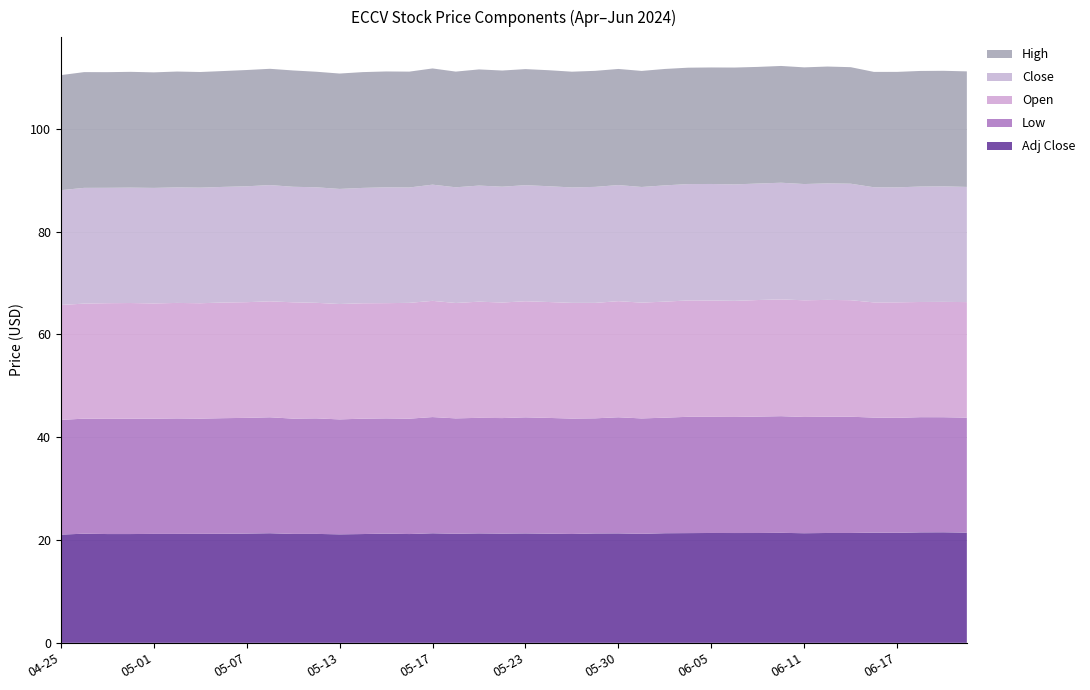

Reading right to left, what are all the values shown in this chart?

Adj Close: 2024-06-21=21.4	2024-06-20=21.5	2024-06-18=21.5	2024-06-17=21.4	2024-06-14=21.4	2024-06-13=21.4	2024-06-12=21.4	2024-06-11=21.3	2024-06-10=21.4	2024-06-07=21.4	2024-06-06=21.4	2024-06-05=21.4	2024-06-04=21.4	2024-06-03=21.3	2024-05-31=21.2	2024-05-30=21.3	2024-05-29=21.3	2024-05-28=21.2	2024-05-24=21.2	2024-05-23=21.3	2024-05-22=21.3	2024-05-21=21.3	2024-05-20=21.2	2024-05-17=21.3	2024-05-16=21.2	2024-05-15=21.3	2024-05-14=21.2	2024-05-13=21.1	2024-05-10=21.2	2024-05-09=21.2	2024-05-08=21.3	2024-05-07=21.3	2024-05-06=21.2	2024-05-03=21.2	2024-05-02=21.2	2024-05-01=21.2	2024-04-30=21.2	2024-04-29=21.2	2024-04-26=21.2	2024-04-25=21.1
Low: 2024-06-21=22.4	2024-06-20=22.4	2024-06-18=22.4	2024-06-17=22.4	2024-06-14=22.4	2024-06-13=22.6	2024-06-12=22.6	2024-06-11=22.6	2024-06-10=22.7	2024-06-07=22.6	2024-06-06=22.6	2024-06-05=22.6	2024-06-04=22.6	2024-06-03=22.5	2024-05-31=22.5	2024-05-30=22.6	2024-05-29=22.4	2024-05-28=22.5	2024-05-24=22.5	2024-05-23=22.6	2024-05-22=22.5	2024-05-21=22.5	2024-05-20=22.5	2024-05-17=22.6	2024-05-16=22.5	2024-05-15=22.4	2024-05-14=22.5	2024-05-13=22.4	2024-05-10=22.5	2024-05-09=22.4	2024-05-08=22.6	2024-05-07=22.5	2024-05-06=22.5	2024-05-03=22.4	2024-05-02=22.5	2024-05-01=22.4	2024-04-30=22.5	2024-04-29=22.4	2024-04-26=22.4	2024-04-25=22.3
Open: 2024-06-21=22.5	2024-06-20=22.4	2024-06-18=22.4	2024-06-17=22.5	2024-06-14=22.4	2024-06-13=22.7	2024-06-12=22.7	2024-06-11=22.7	2024-06-10=22.7	2024-06-07=22.7	2024-06-06=22.6	2024-06-05=22.6	2024-06-04=22.6	2024-06-03=22.6	2024-05-31=22.5	2024-05-30=22.6	2024-05-29=22.5	2024-05-28=22.5	2024-05-24=22.5	2024-05-23=22.6	2024-05-22=22.5	2024-05-21=22.6	2024-05-20=22.5	2024-05-17=22.6	2024-05-16=22.5	2024-05-15=22.4	2024-05-14=22.5	2024-05-13=22.5	2024-05-10=22.5	2024-05-09=22.6	2024-05-08=22.6	2024-05-07=22.5	2024-05-06=22.5	2024-05-03=22.5	2024-05-02=22.5	2024-05-01=22.4	2024-04-30=22.5	2024-04-29=22.5	2024-04-26=22.4	2024-04-25=22.4
Close: 2024-06-21=22.4	2024-06-20=22.5	2024-06-18=22.5	2024-06-17=22.4	2024-06-14=22.4	2024-06-13=22.7	2024-06-12=22.7	2024-06-11=22.6	2024-06-10=22.7	2024-06-07=22.7	2024-06-06=22.7	2024-06-05=22.7	2024-06-04=22.6	2024-06-03=22.6	2024-05-31=22.5	2024-05-30=22.6	2024-05-29=22.6	2024-05-28=22.5	2024-05-24=22.5	2024-05-23=22.6	2024-05-22=22.5	2024-05-21=22.6	2024-05-20=22.5	2024-05-17=22.6	2024-05-16=22.5	2024-05-15=22.5	2024-05-14=22.5	2024-05-13=22.4	2024-05-10=22.5	2024-05-09=22.5	2024-05-08=22.6	2024-05-07=22.5	2024-05-06=22.5	2024-05-03=22.5	2024-05-02=22.5	2024-05-01=22.5	2024-04-30=22.5	2024-04-29=22.5	2024-04-26=22.5	2024-04-25=22.3
High: 2024-06-21=22.5	2024-06-20=22.5	2024-06-18=22.5	2024-06-17=22.5	2024-06-14=22.4	2024-06-13=22.7	2024-06-12=22.7	2024-06-11=22.7	2024-06-10=22.7	2024-06-07=22.7	2024-06-06=22.7	2024-06-05=22.7	2024-06-04=22.6	2024-06-03=22.6	2024-05-31=22.6	2024-05-30=22.6	2024-05-29=22.6	2024-05-28=22.5	2024-05-24=22.6	2024-05-23=22.6	2024-05-22=22.6	2024-05-21=22.6	2024-05-20=22.5	2024-05-17=22.6	2024-05-16=22.5	2024-05-15=22.5	2024-05-14=22.5	2024-05-13=22.5	2024-05-10=22.5	2024-05-09=22.6	2024-05-08=22.6	2024-05-07=22.6	2024-05-06=22.5	2024-05-03=22.5	2024-05-02=22.5	2024-05-01=22.5	2024-04-30=22.5	2024-04-29=22.5	2024-04-26=22.5	2024-04-25=22.4